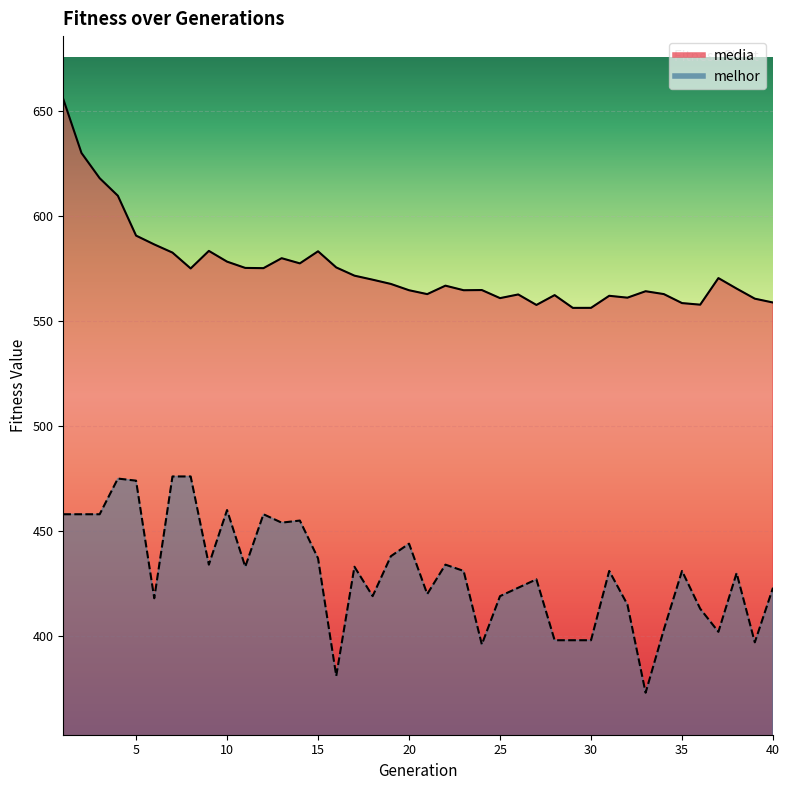

What is the difference between the maximum and minimum values in the media series?

99.4